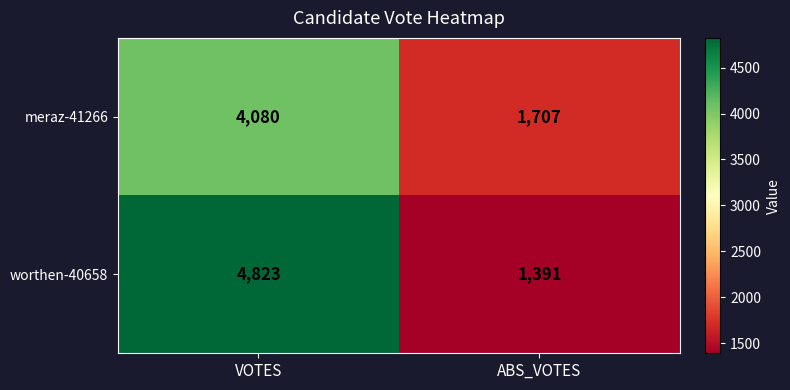

How many categories are shown in the chart?

2